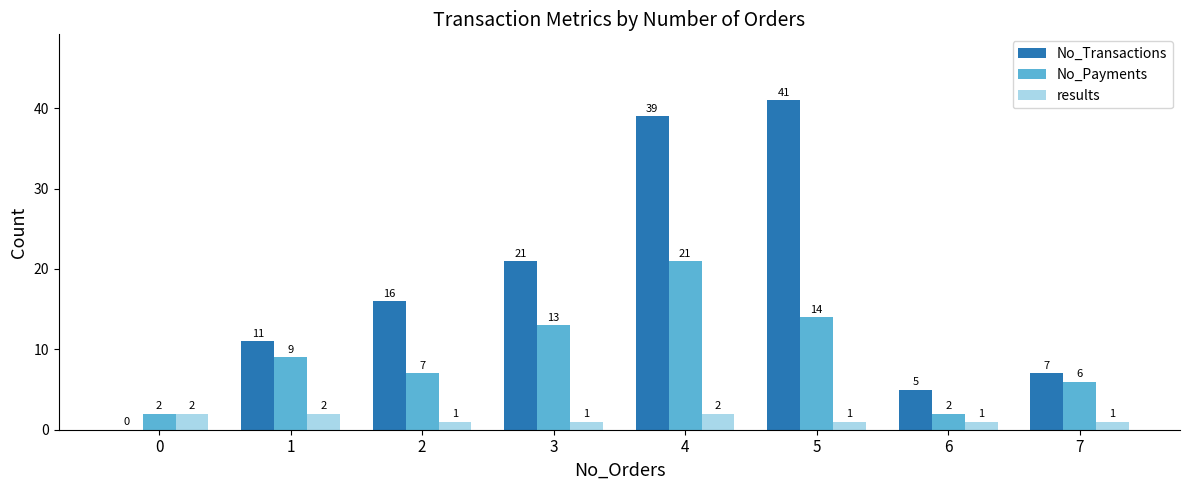

What are all the series names shown in the legend?

No_Transactions, No_Payments, results